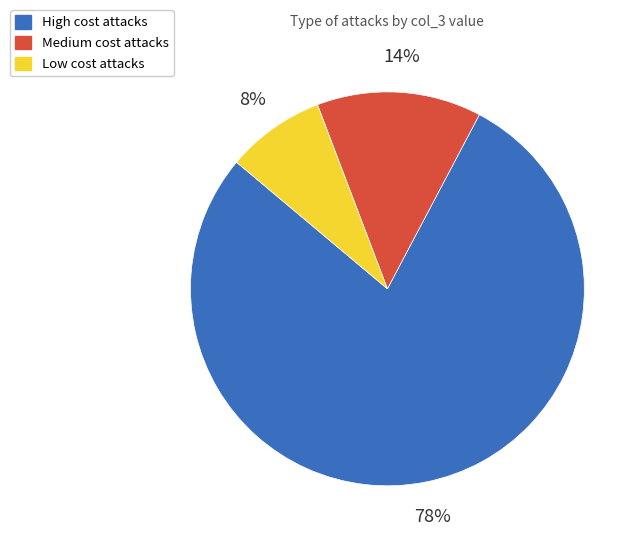

Combined, do Medium cost attacks and Low cost attacks account for over 50%?

No